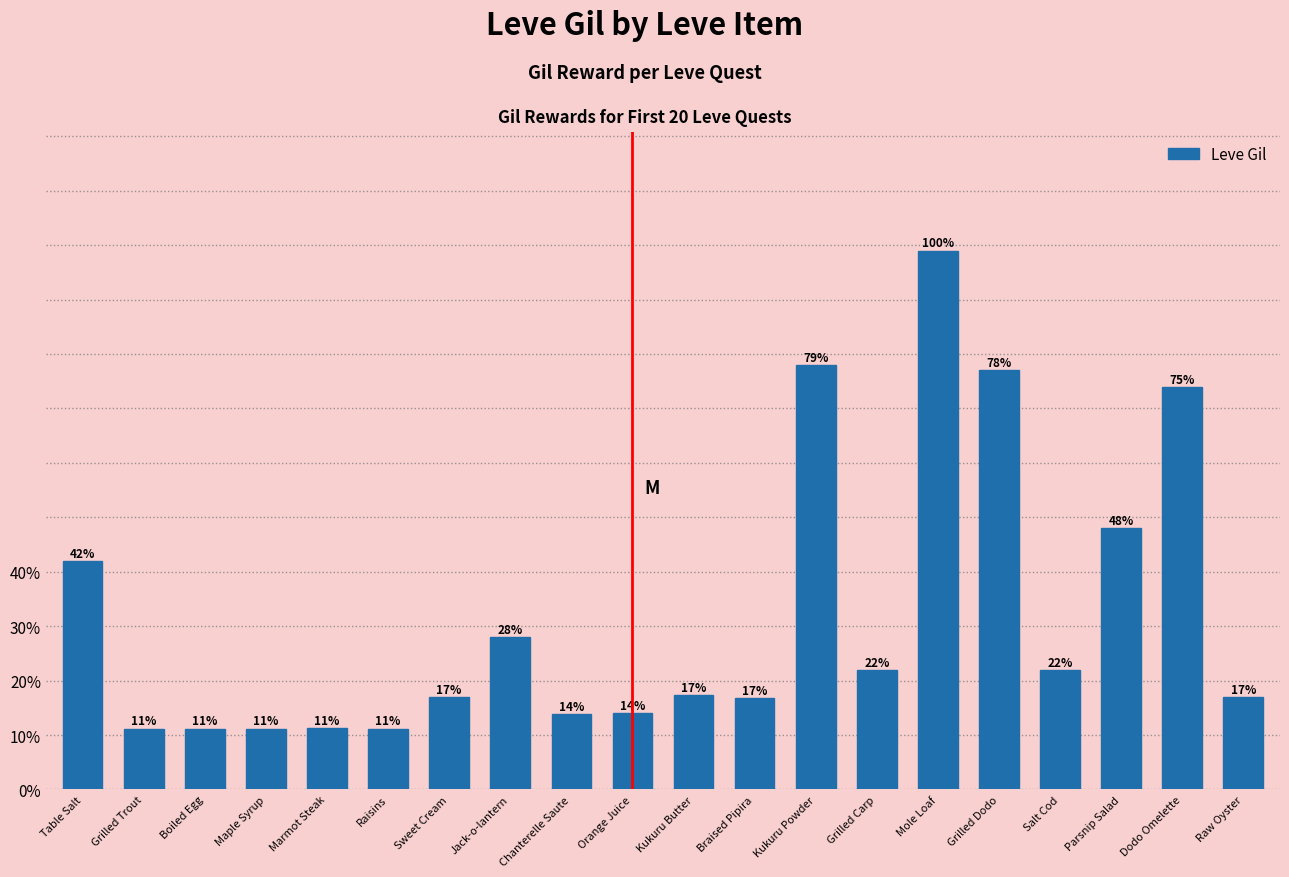

What is the label of the 13th bar from the left?

Kukuru Powder